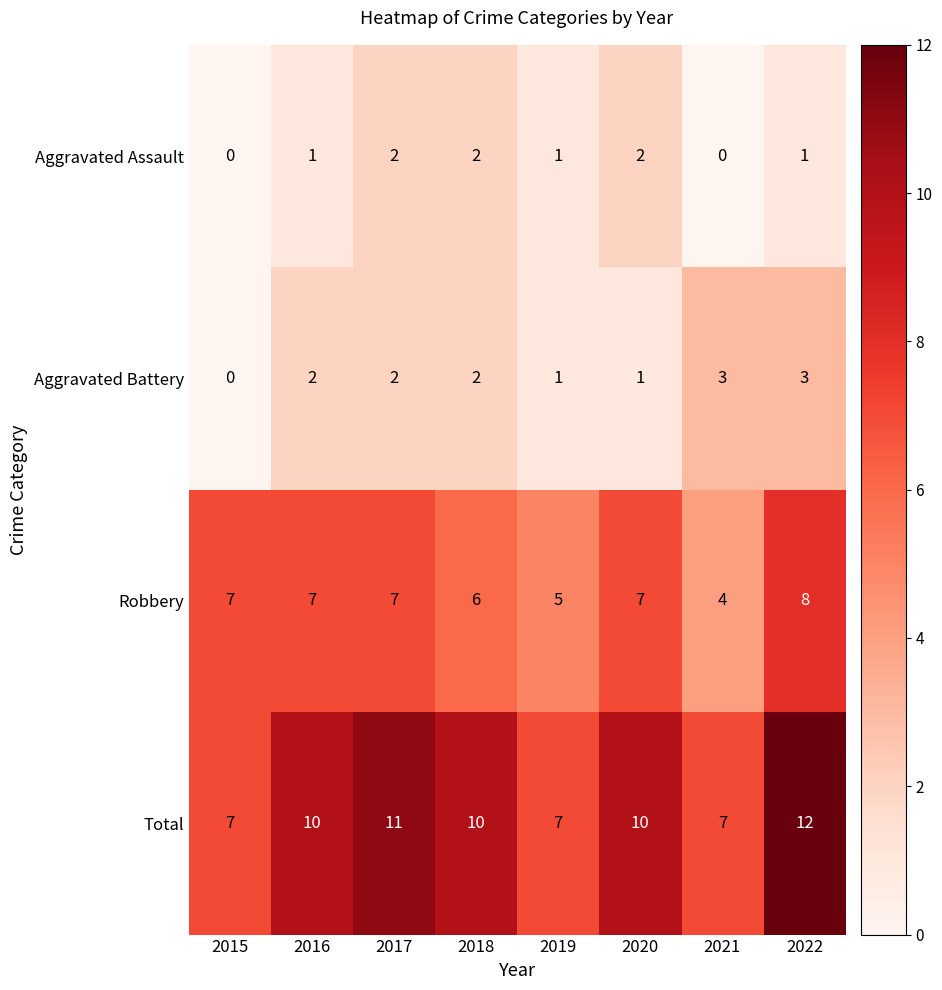

Which series has the widest spread of values?

Total